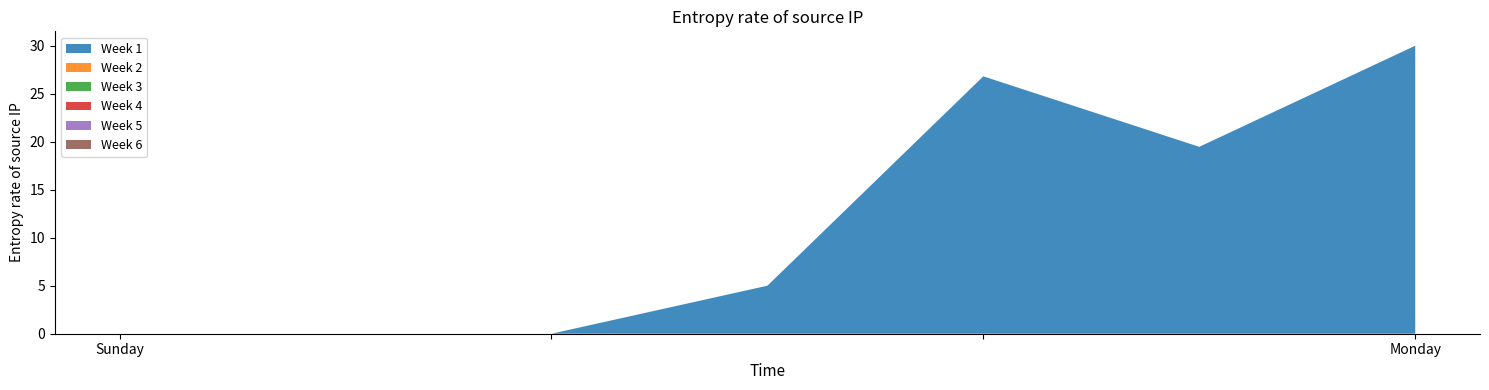

Reading left to right, what are all the values shown in this chart?

1: 0.0	0.0	0.0	5.0	26.8	19.5	30.0
2: 0.0	0.0	0.0	0.0	0.0	0.0	0.0
3: 0.0	0.0	0.0	0.0	0.0	0.0	0.0
4: 0.0	0.0	0.0	0.0	0.0	0.0	0.0
5: 0.0	0.0	0.0	0.0	0.0	0.0	0.0
6: 0.0	0.0	0.0	0.0	0.0	0.0	0.0